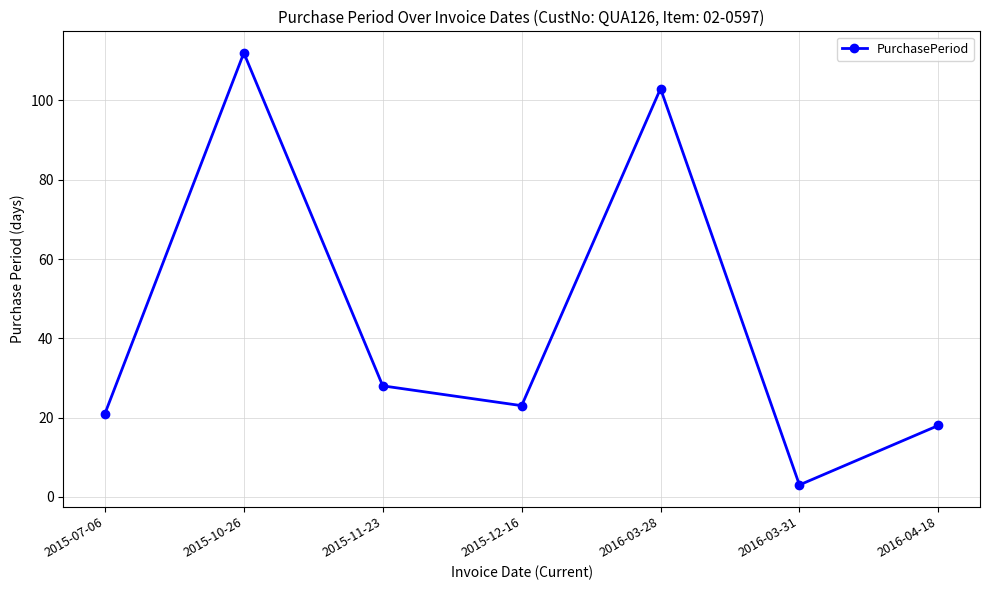

What is the approximate value at 2015-11-23?

28